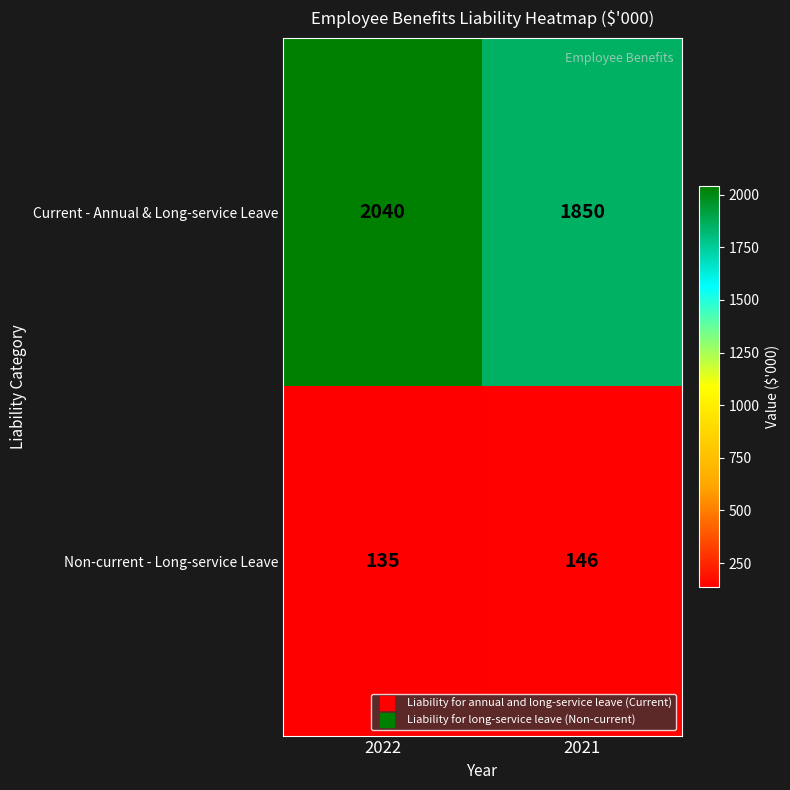

Between 2022 and 2021, which series saw the biggest shift?

Current - Annual & Long-service Leave